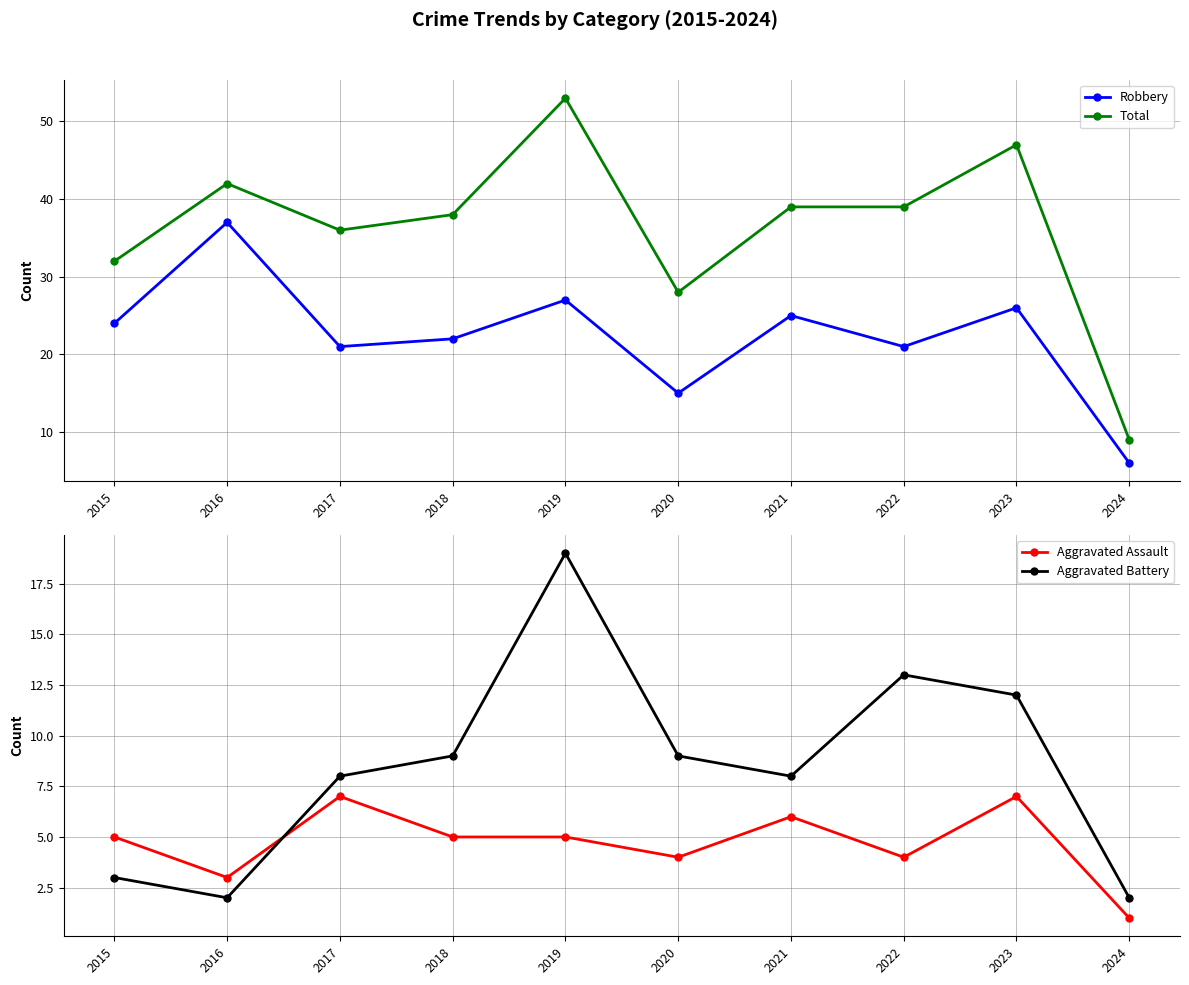

At which label is Robbery closest to 21?

2017